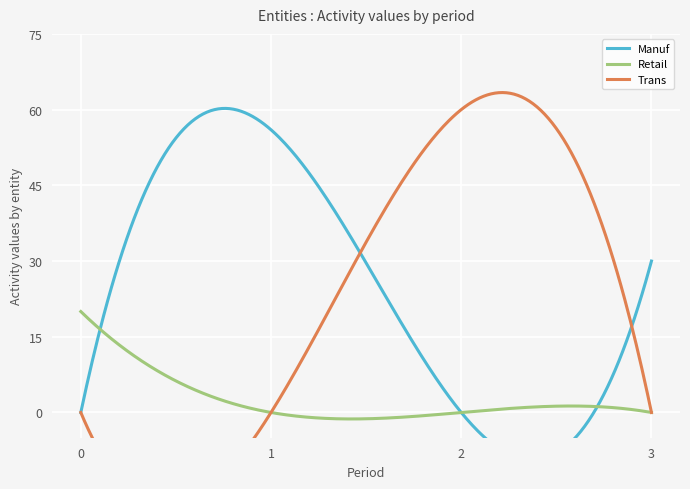

True or false: Retail has a value of 0 at 2.

True